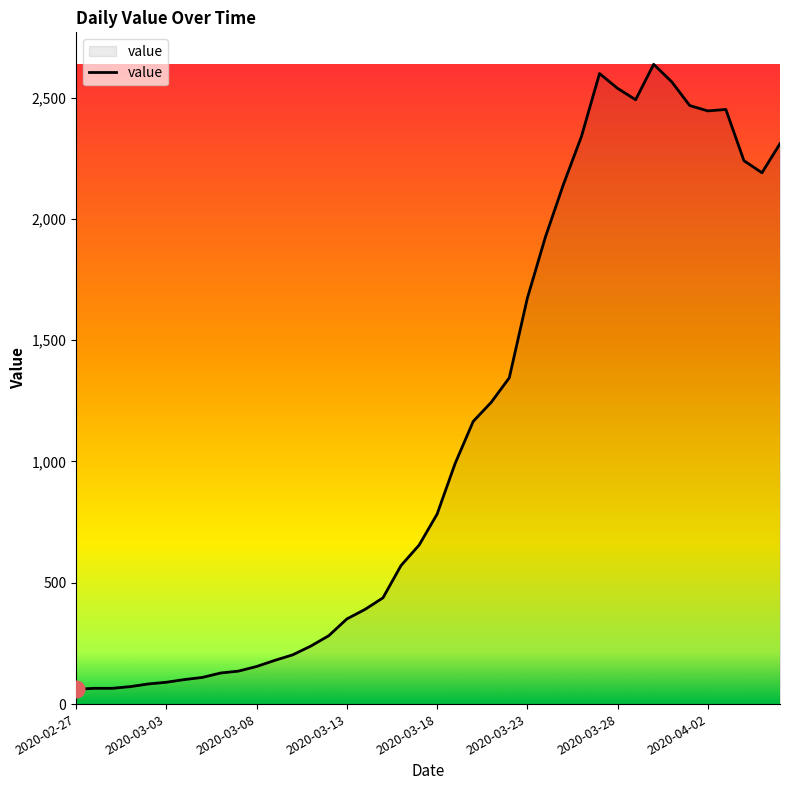

What is the maximum value shown in the chart?

2637